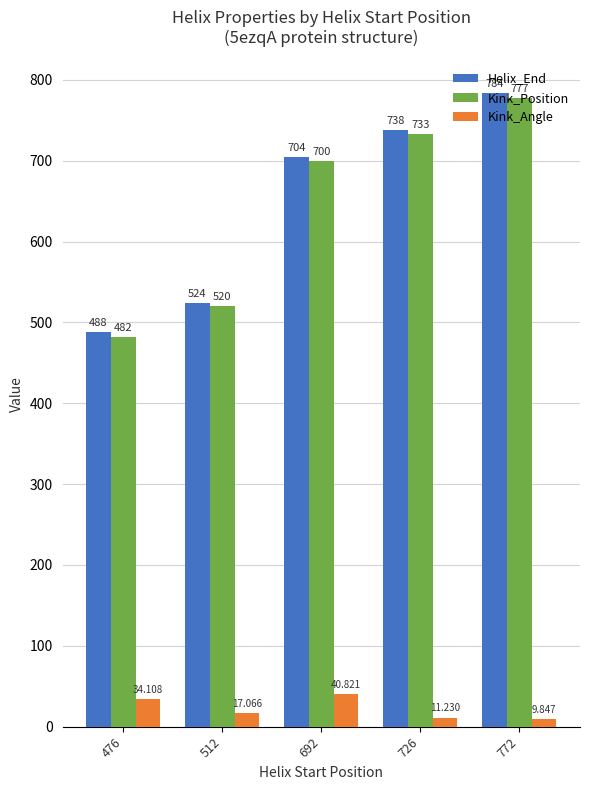

Reading left to right, extract all data points from this chart.

Helix_End: 476=488.0	512=524.0	692=704.0	726=738.0	772=784.0
Kink_Position: 476=482.0	512=520.0	692=700.0	726=733.0	772=777.0
Kink_Angle: 476=34.1	512=17.1	692=40.8	726=11.2	772=9.8